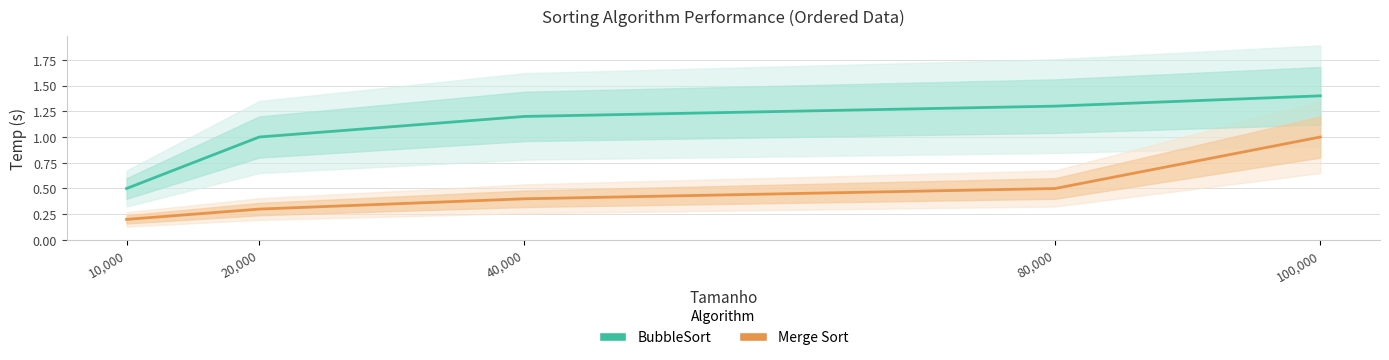

The Merge Sort series shows 0.3 at 40,000. True or false?

False